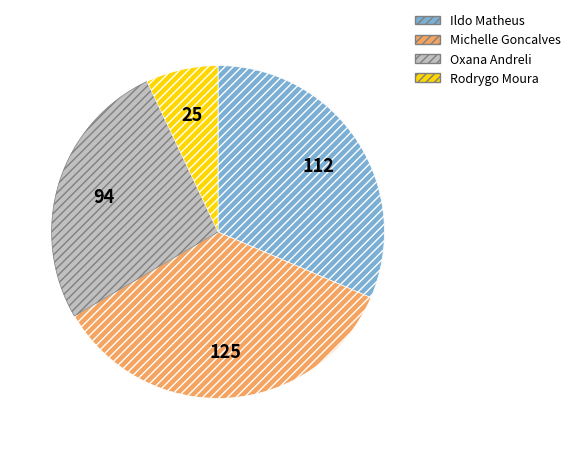

Is there a majority slice in this chart?

No